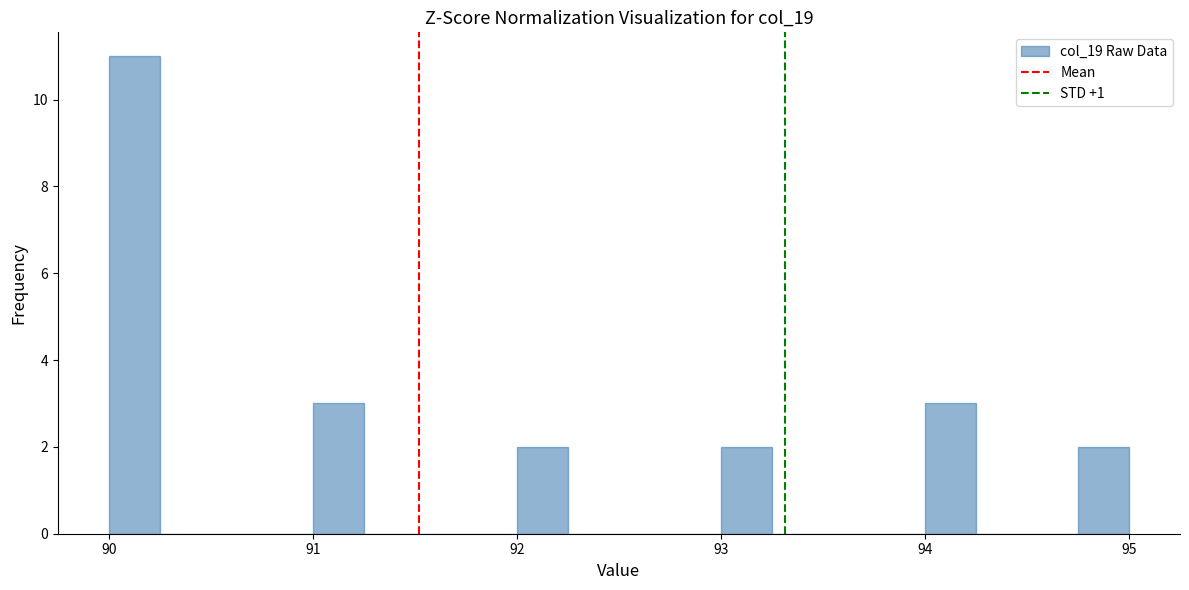

Read against the x-axis, roughly where is the centre of the tallest bar?

90.1